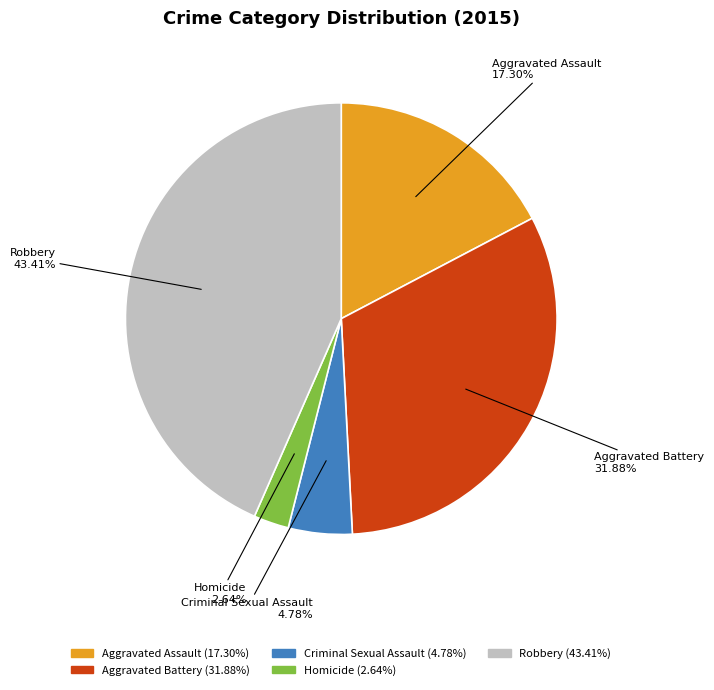

What is the smallest slice in the pie chart?

Homicide